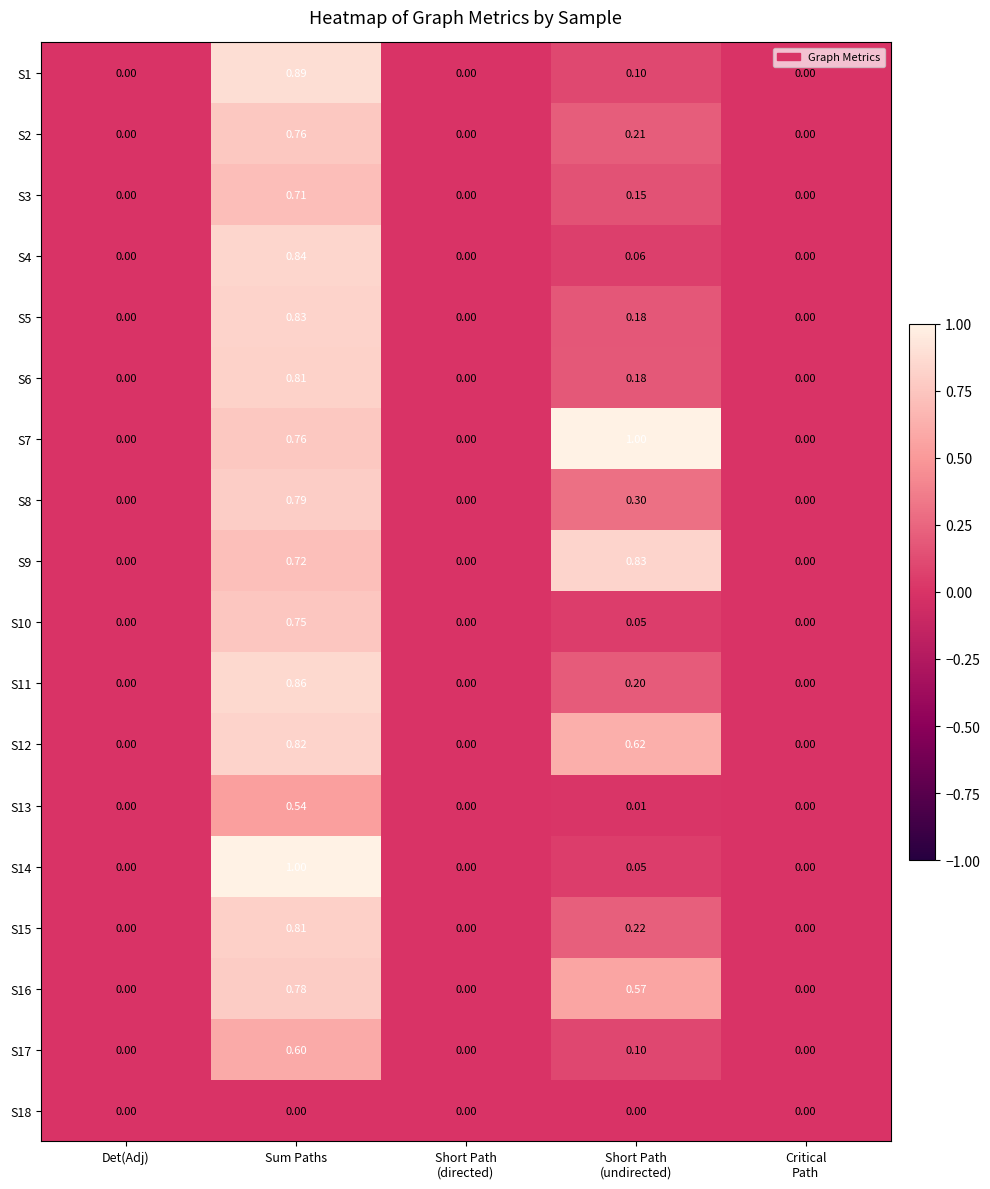

Which series changed the most between Det(Adj) and Sum Paths?

S14